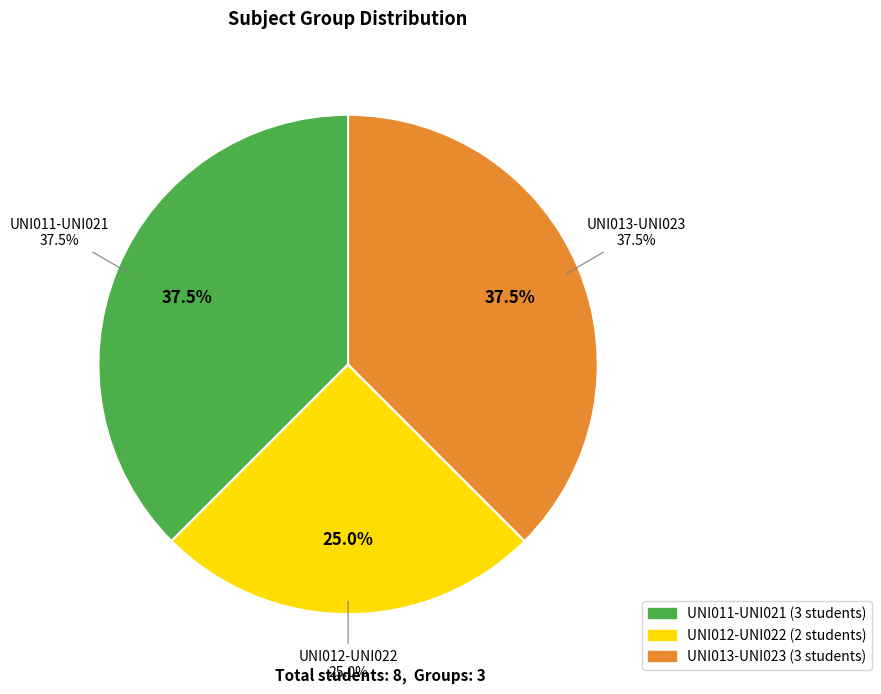

Rank the categories by value from highest to lowest.

UNI011-UNI021, UNI013-UNI023, UNI012-UNI022